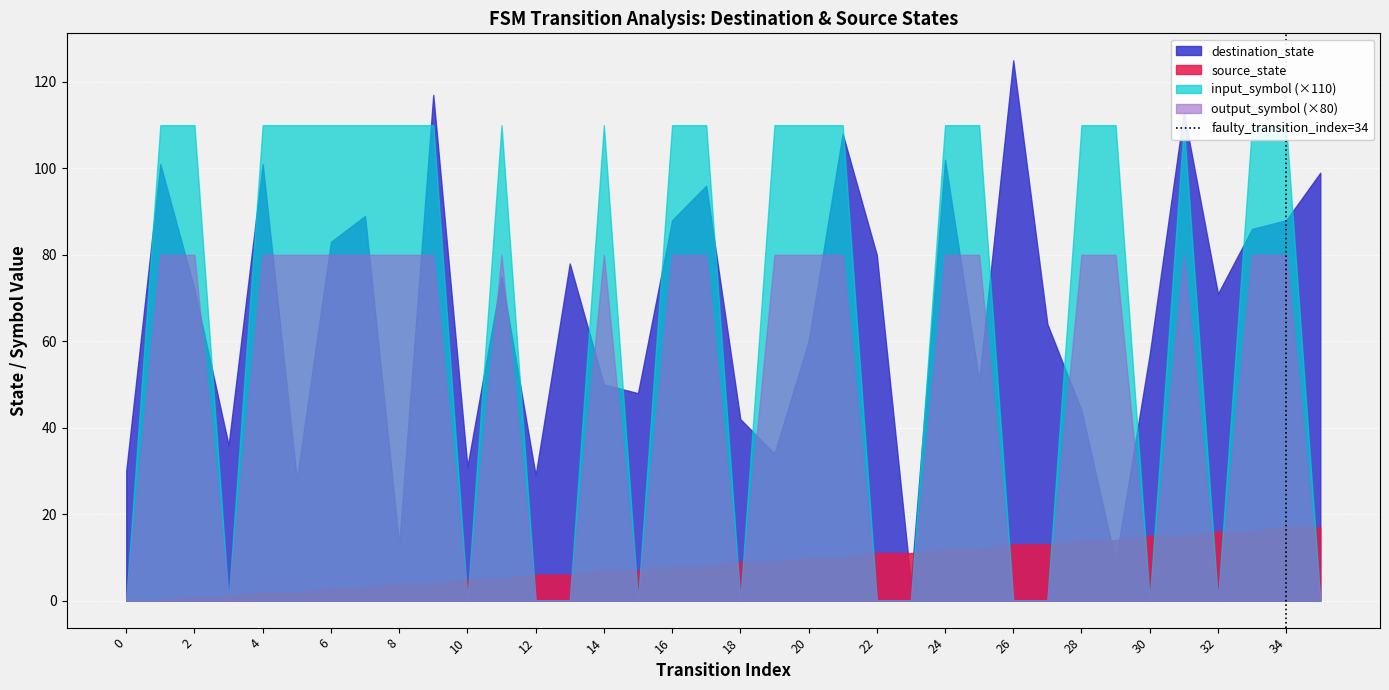

How many values are below 1?

1